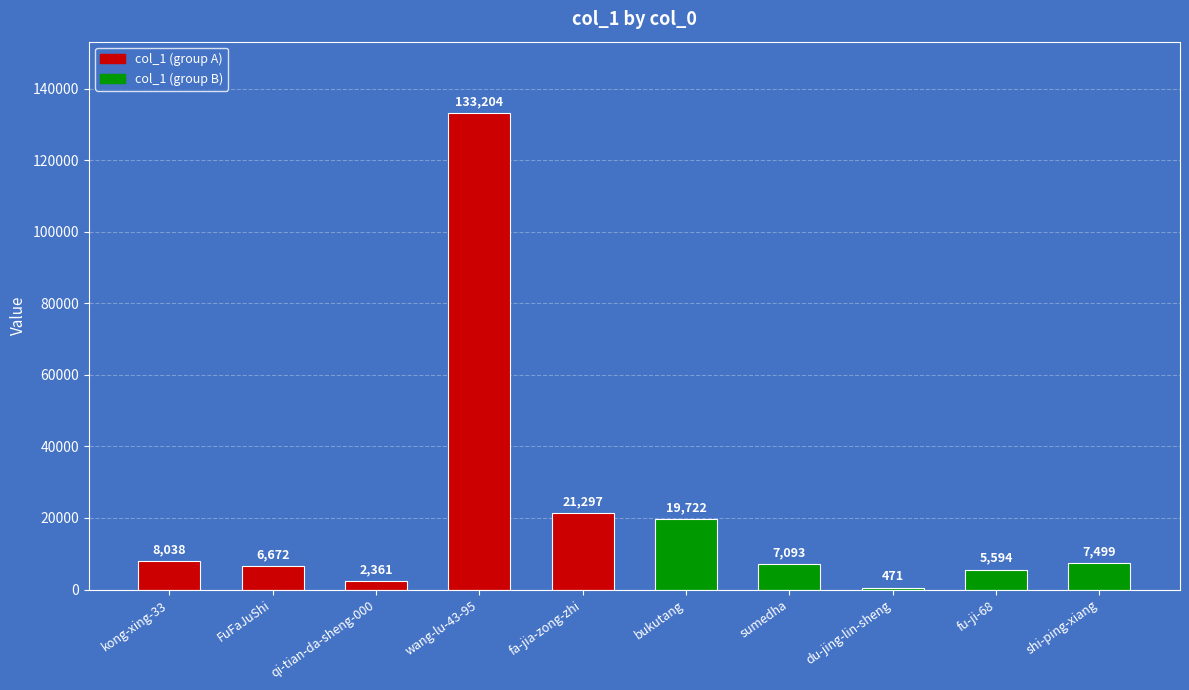

Are the bars grouped side by side (vs. stacked)?

No